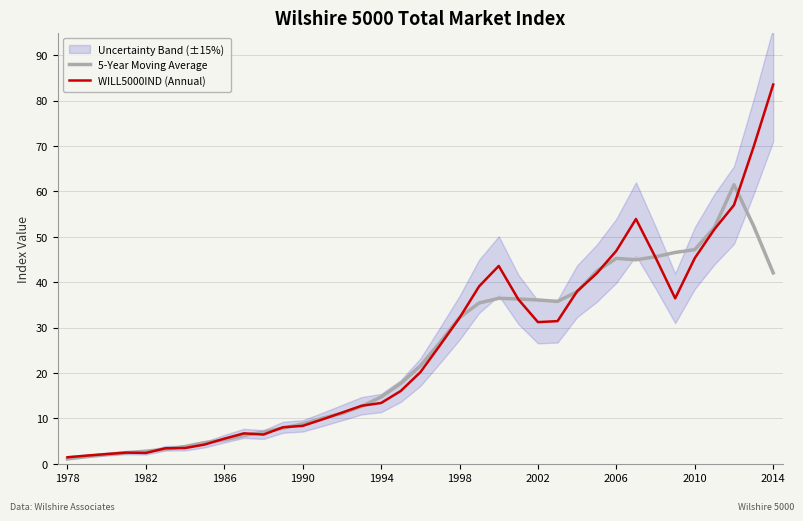

At how many categories does at least one series exceed 26?

18